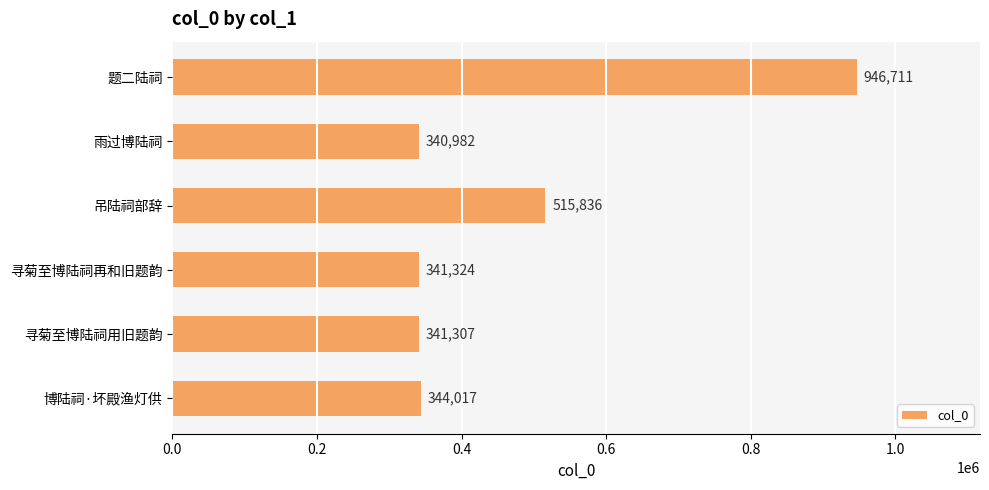

What is the label of the 5th bar from the top?

寻菊至博陆祠用旧题韵